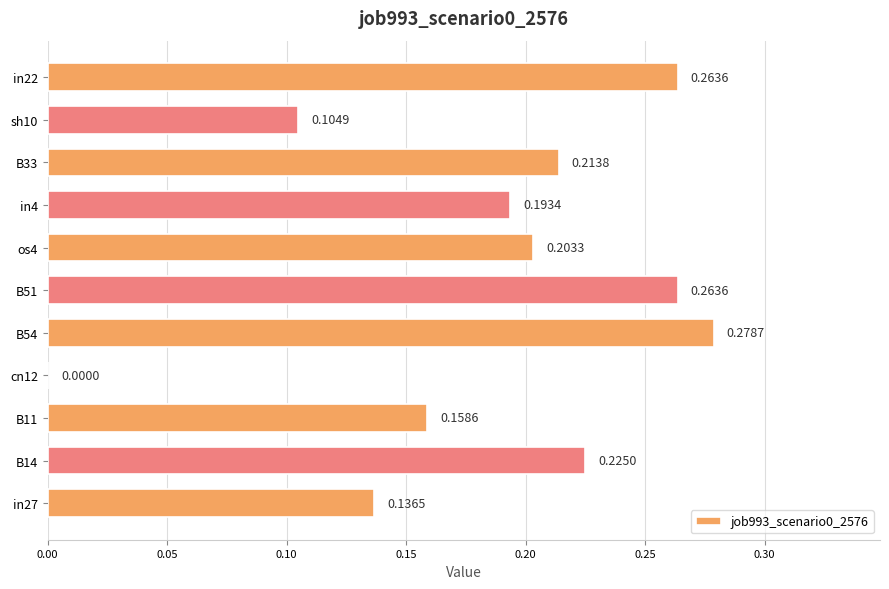

Which has a higher value, in22 or B54?

B54